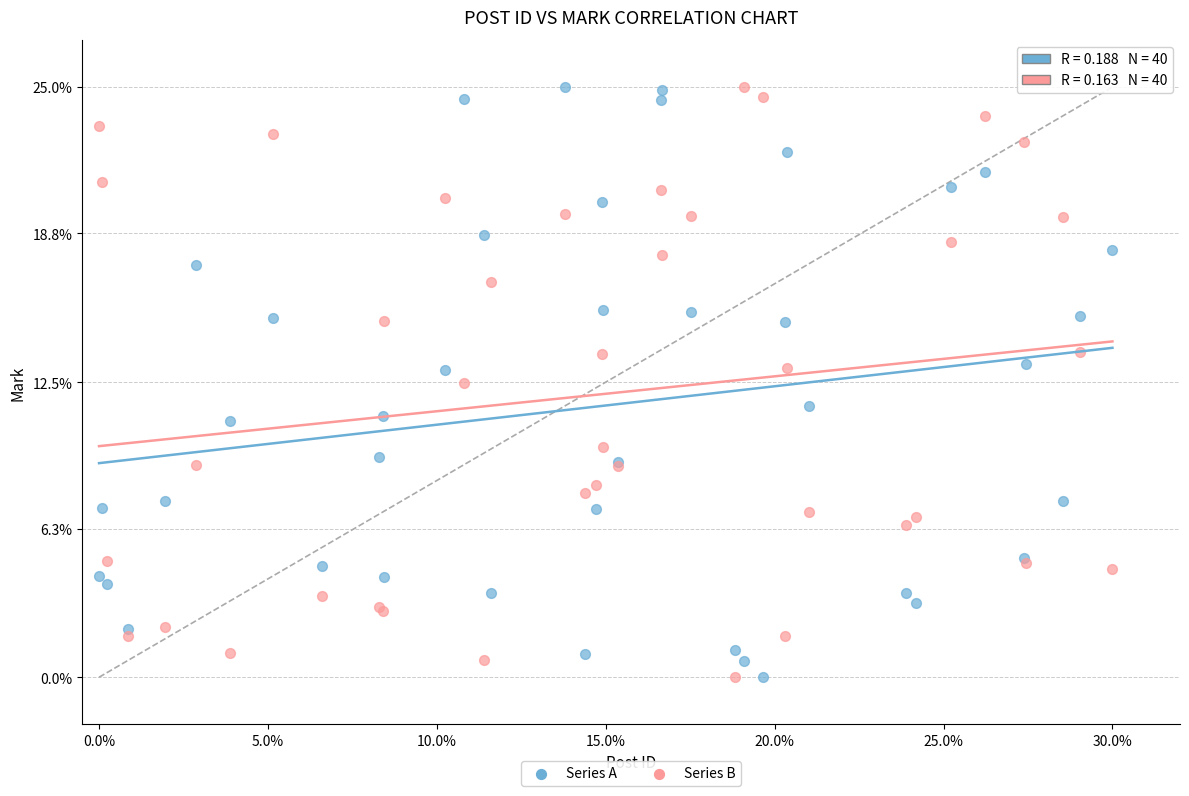

What is the X range (max minus min) for the scatter plot?

0.3